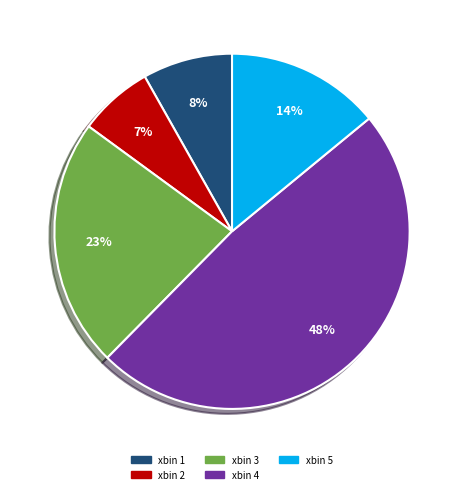

What is the ratio of the value at xbin 3 to the value at xbin 4?

0.5